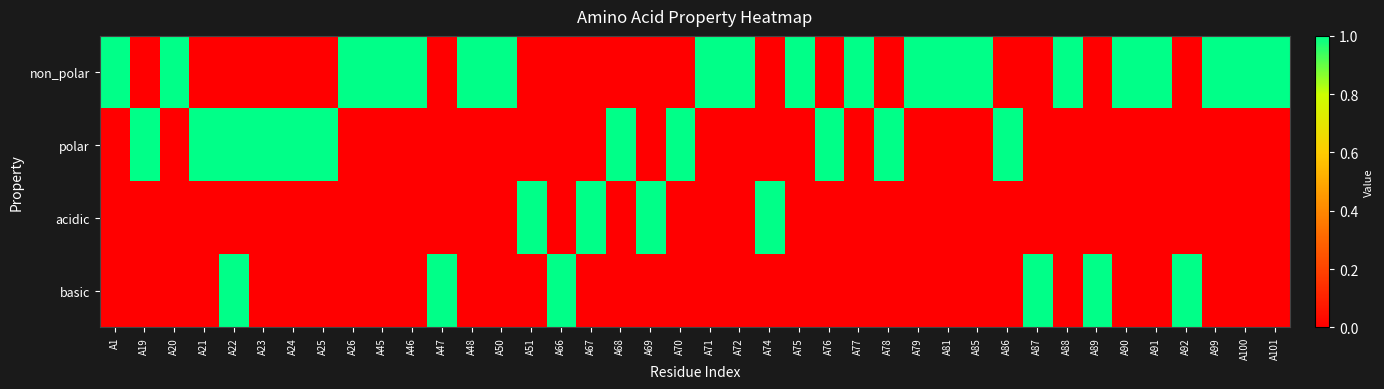

How many categories are shown in the chart?

40